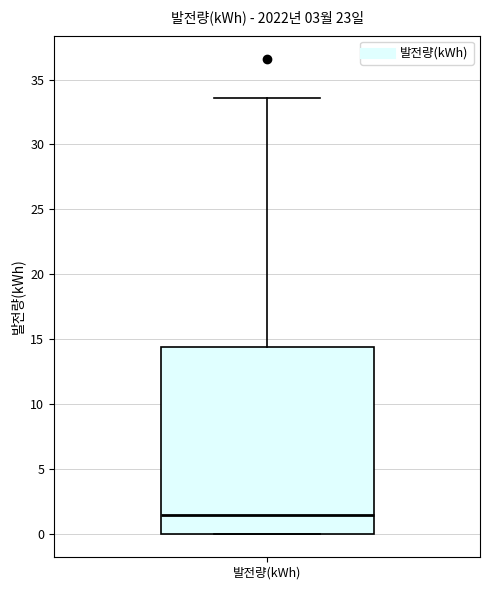

Read this box plot against the y-axis: the position of the median line, the range covered by the box, and the ends of both whiskers. The values are not printed on the chart, so give them approximately, as read against the axis.

median 1.5, box 0.0 to 14.5, whiskers 0.0 to 33.5